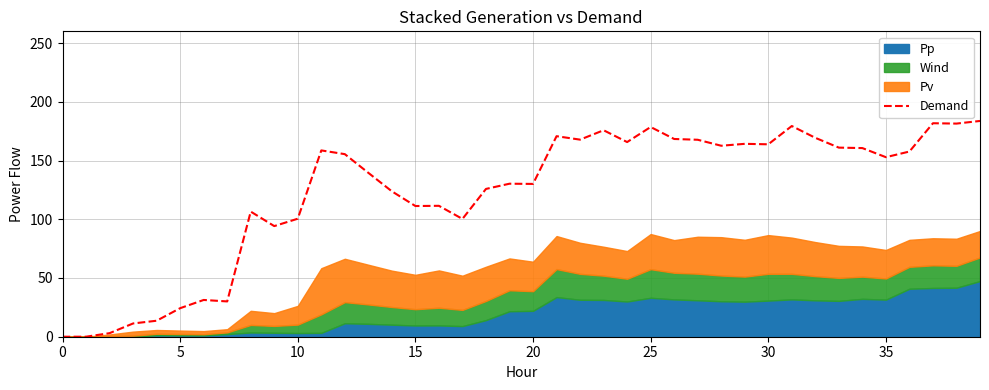

How many values exceed 155?

20